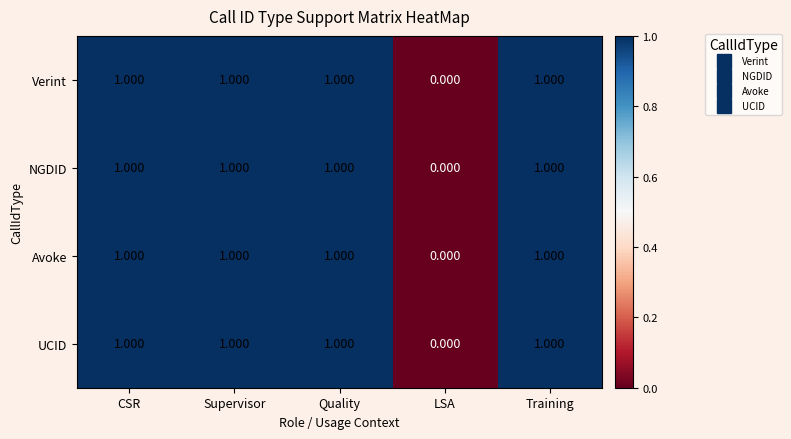

Is the value of NGDID at Training greater than the value of Verint at LSA?

Yes